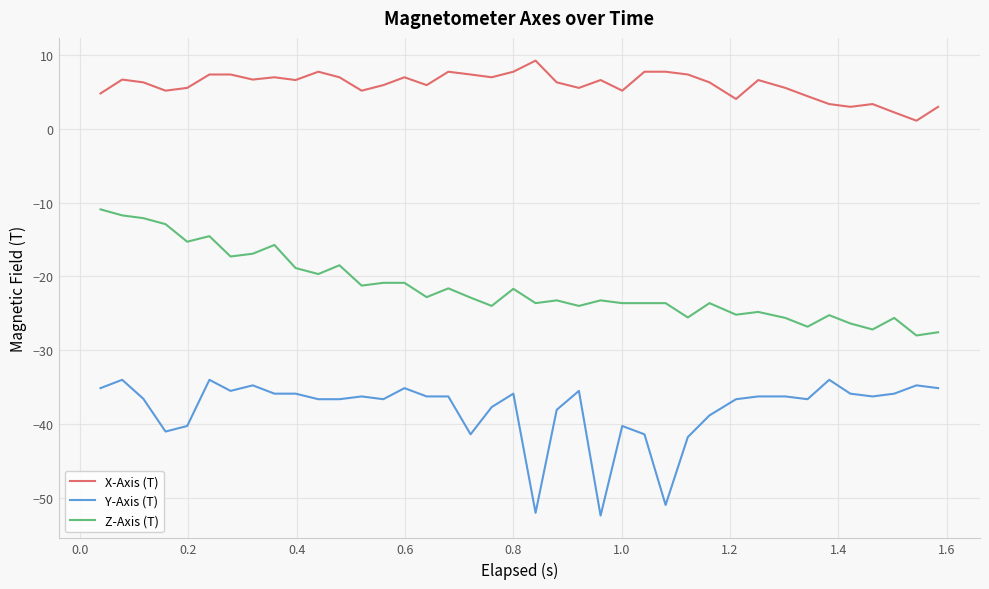

Which series has the largest range (max minus min)?

Y-Axis (T)